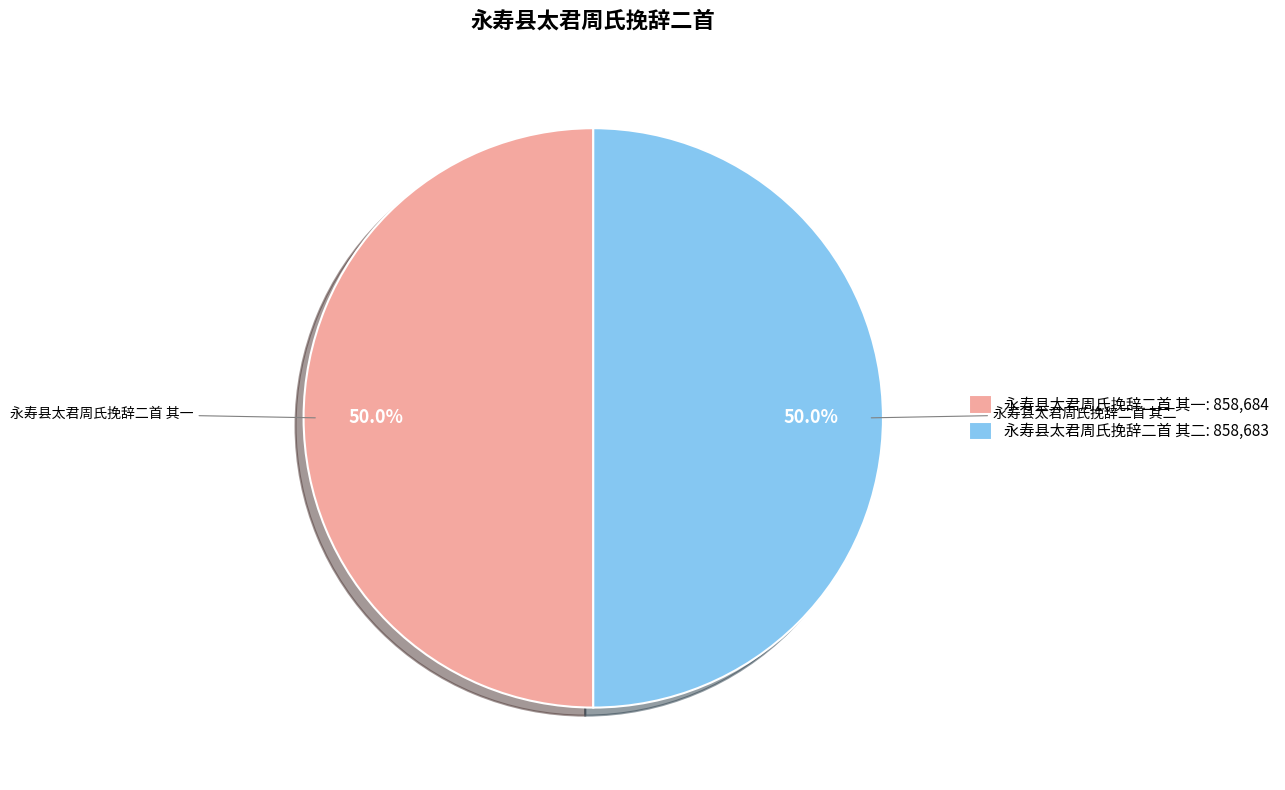

What percentage is the 永寿县太君周氏挽辞二首 其一 slice, to the nearest percent?

50%